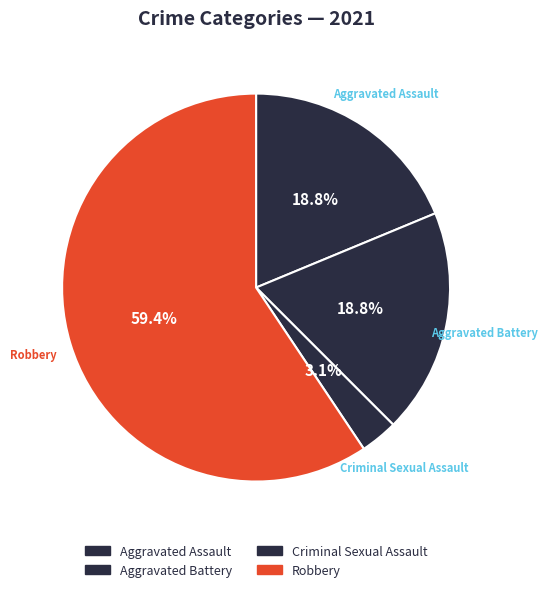

Which has a higher value, Aggravated Assault or Robbery?

Robbery